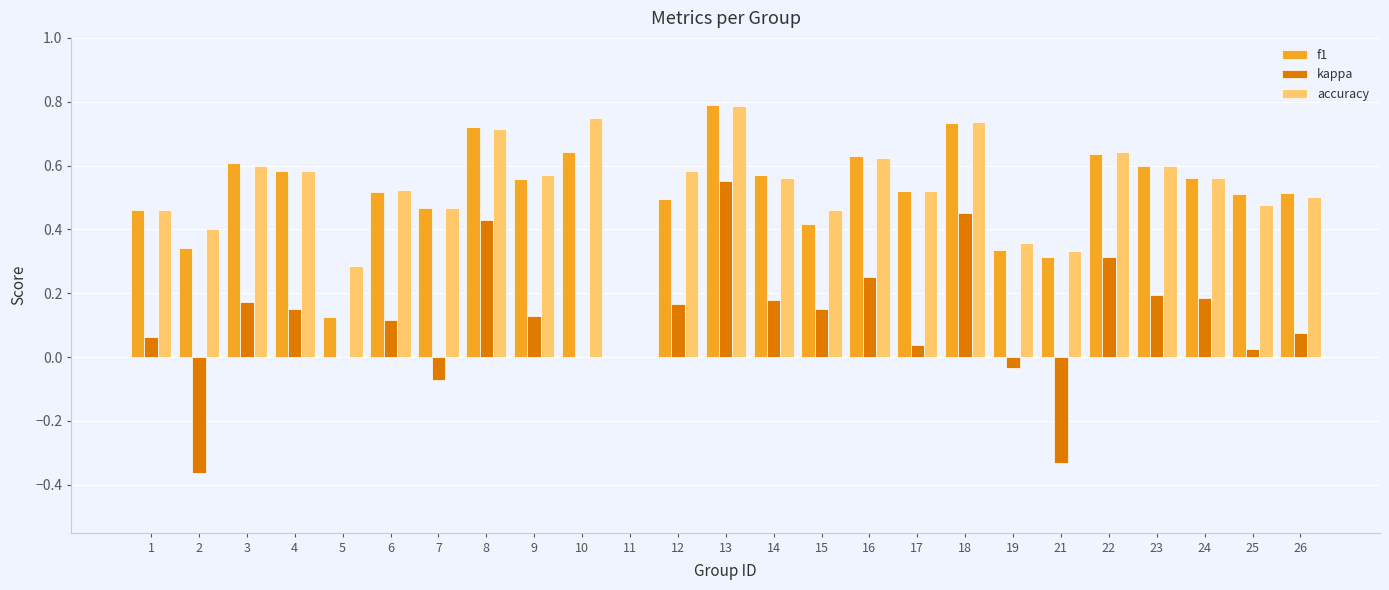

At which category does the chart reach its peak across all series?

13